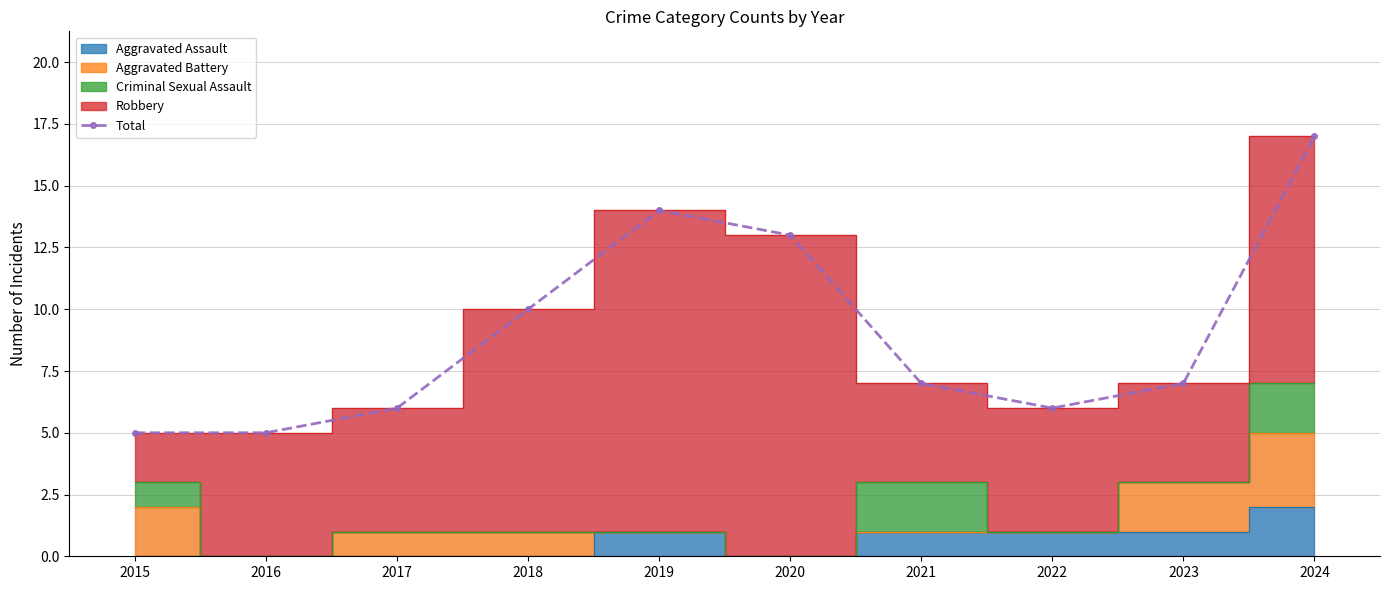

The value at 2021 is 7. True or false?

True